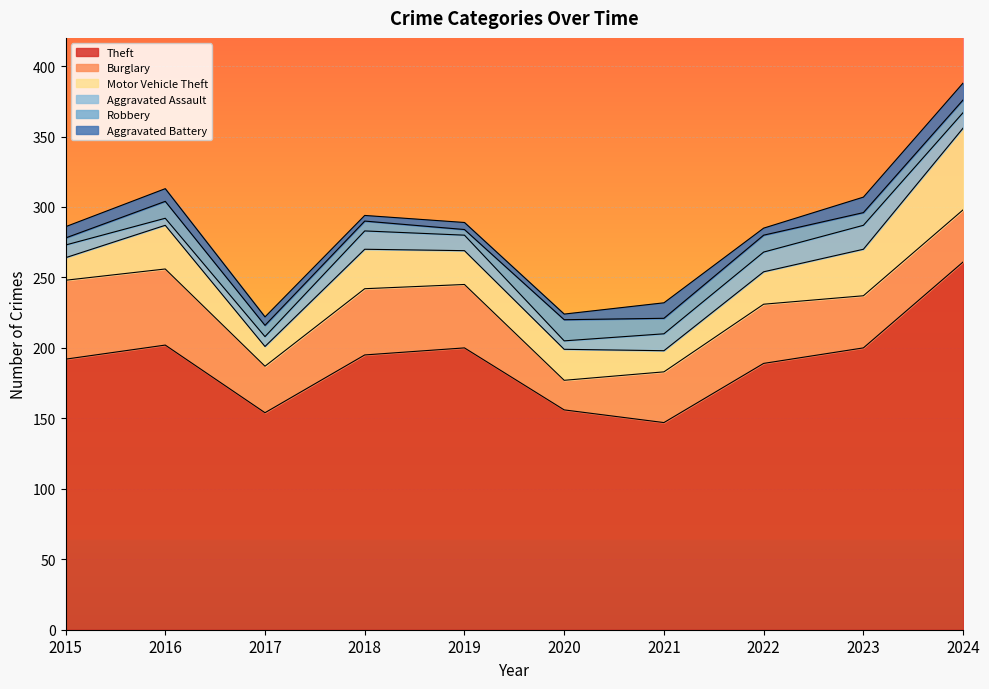

Which series changed the most between 2017 and 2023?

Theft